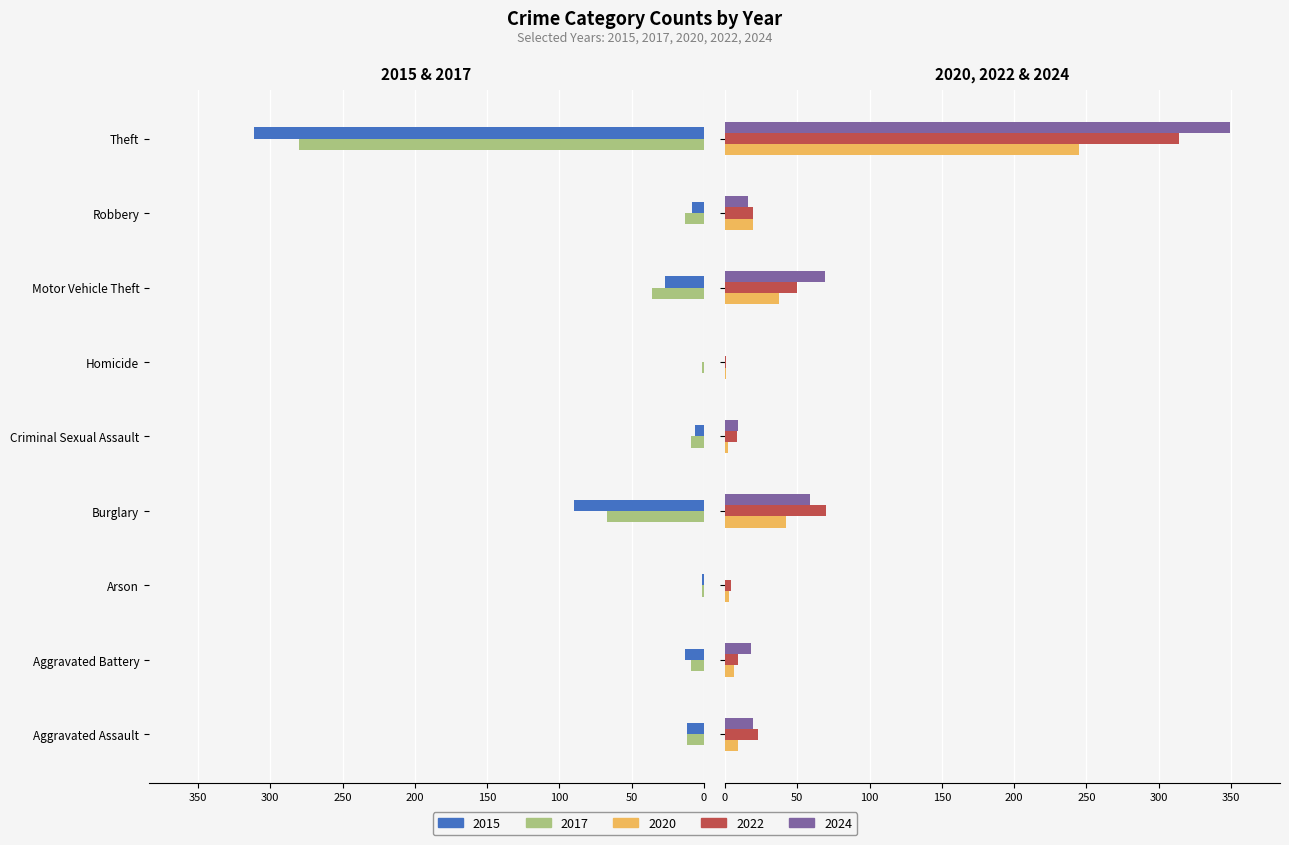

At which category is the sum across all series the highest?

Theft